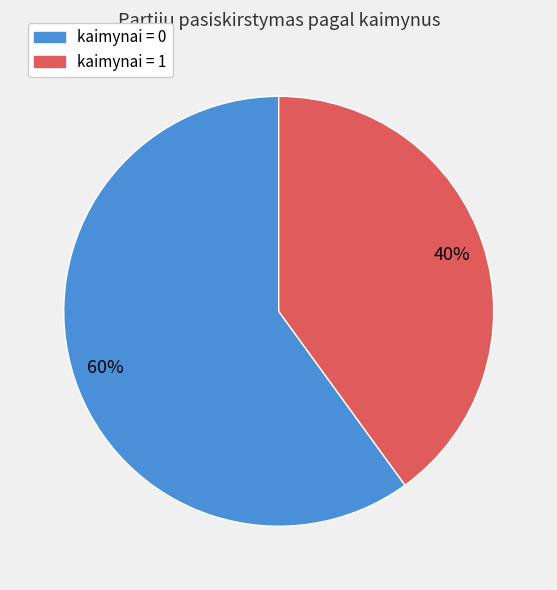

What percentage is the kaimynai = 0 slice, to the nearest percent?

60%